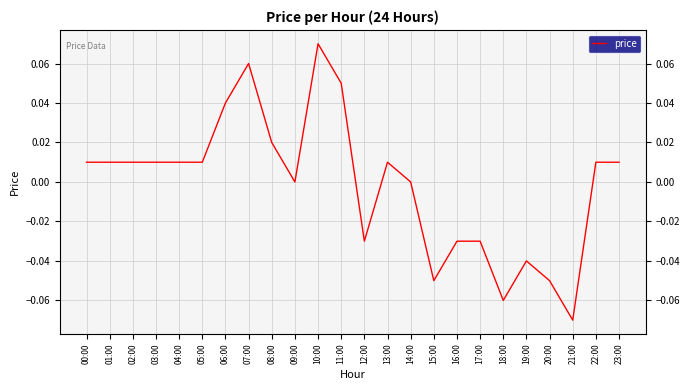

How many lines are shown in the chart?

1